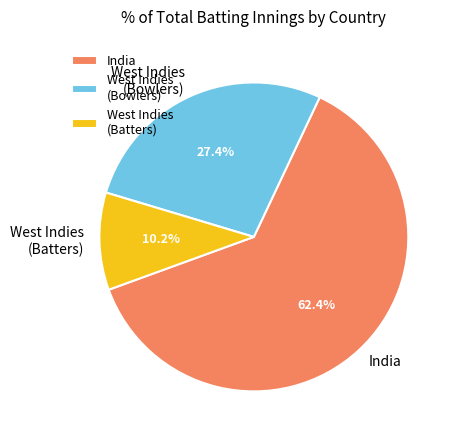

Which category has the biggest portion of the pie?

India